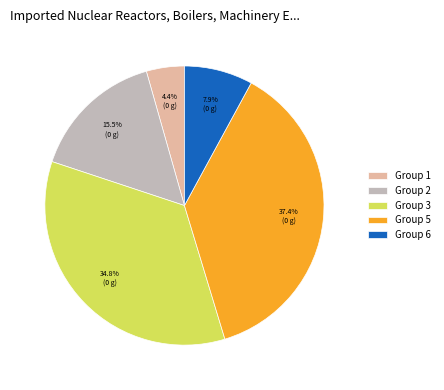

Which slice is the largest?

Group 5